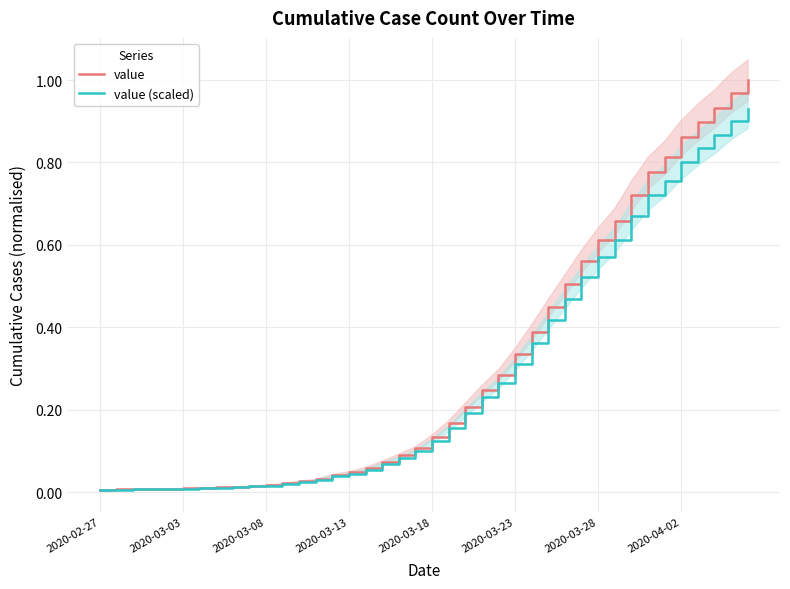

True or false: value (scaled) and value intersect in this chart.

False